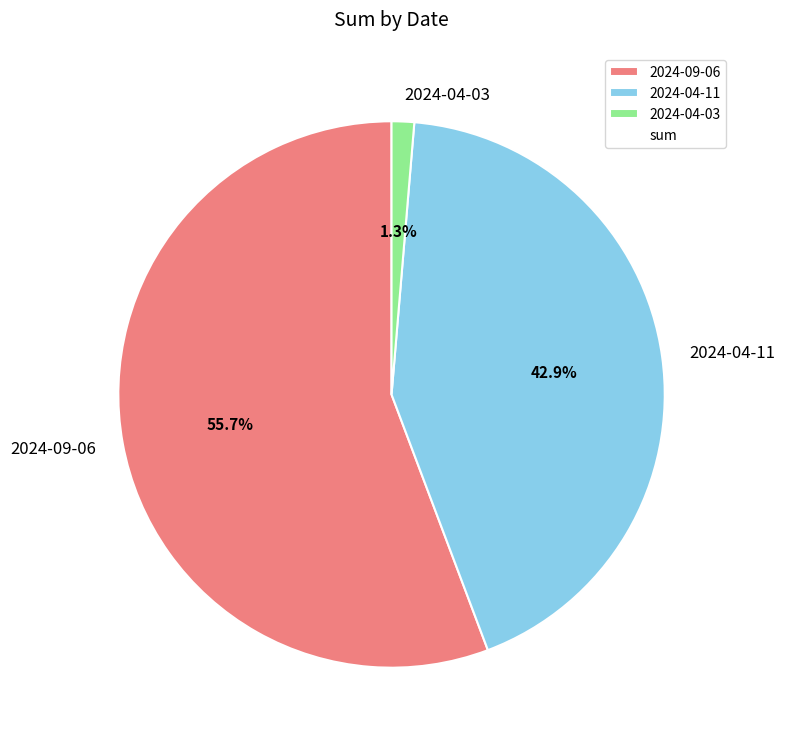

What is the ratio of the value at 2024-09-06 to the value at 2024-04-11?

1.3